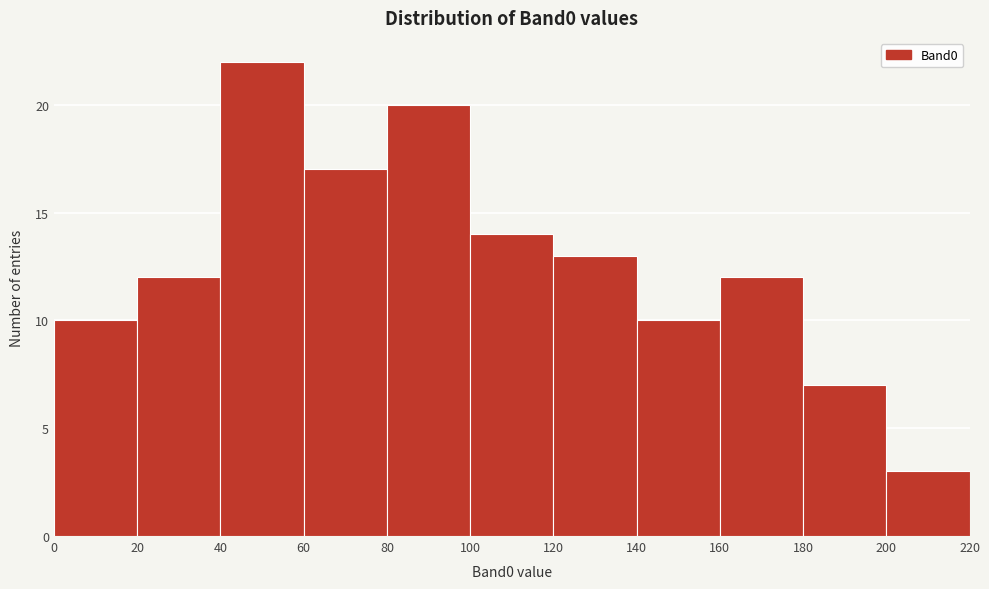

How tall is the bar that spans 120 to 140 on the x-axis? The values are not printed on the chart, so give them approximately, as read against the axis.

13